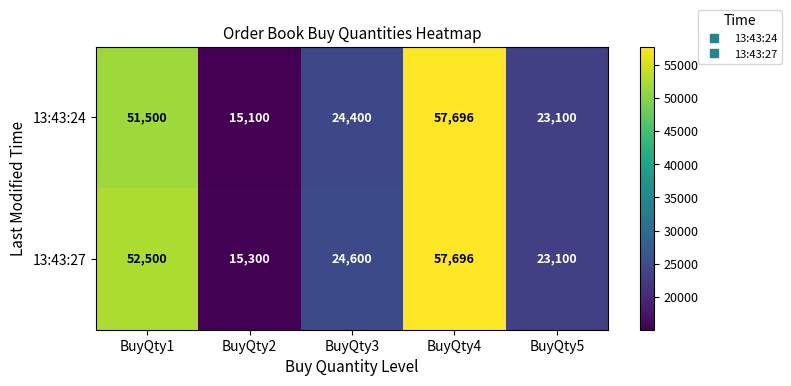

List the labels in order of 13:43:24 value, smallest first.

BuyQty2, BuyQty5, BuyQty3, BuyQty1, BuyQty4